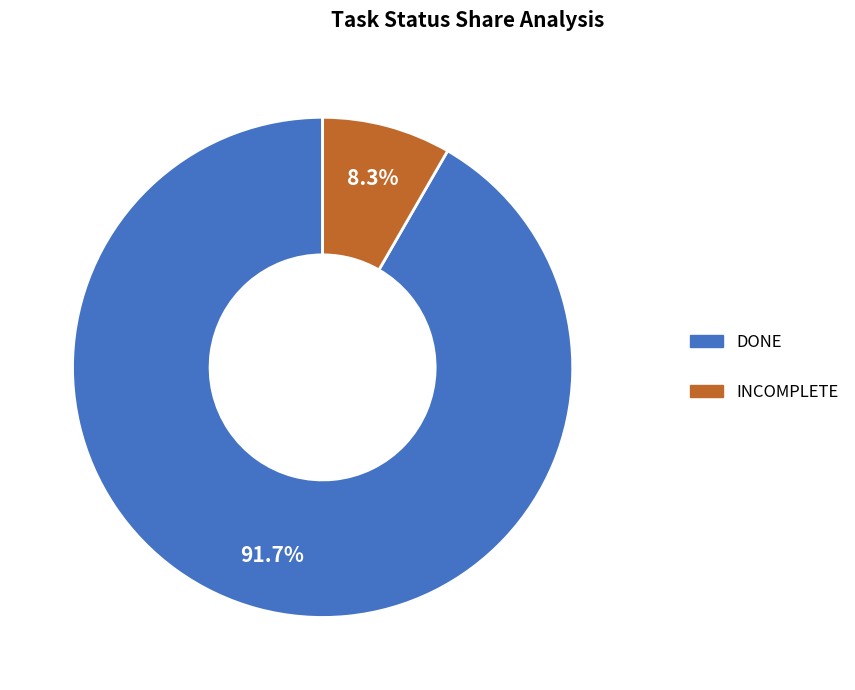

Which slice is the largest?

DONE